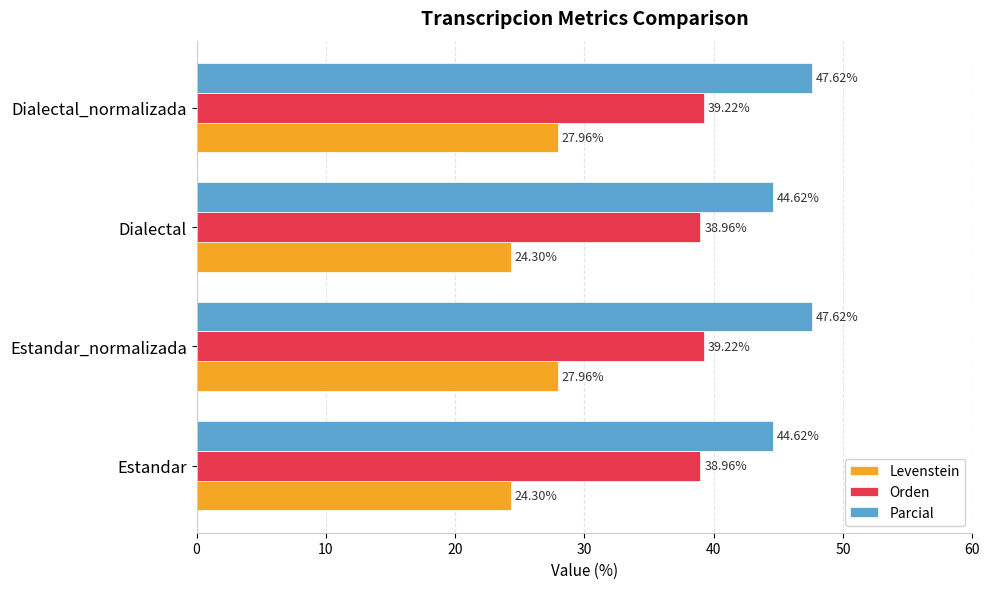

List the series in order of their peak value, lowest first.

Levenstein, Orden, Parcial